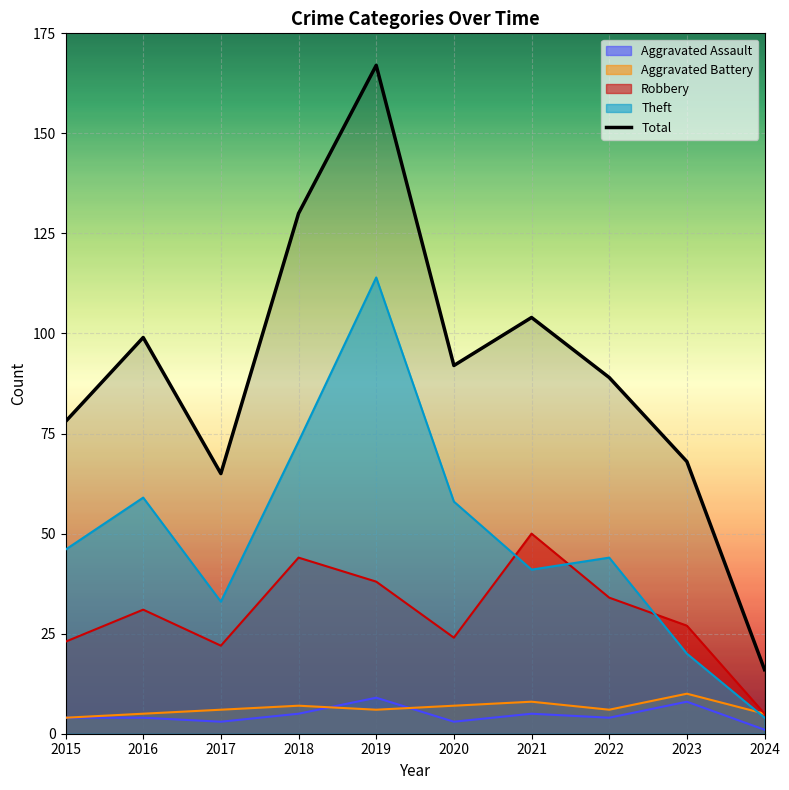

What is the difference between the maximum and second lowest values in the Theft series?

94